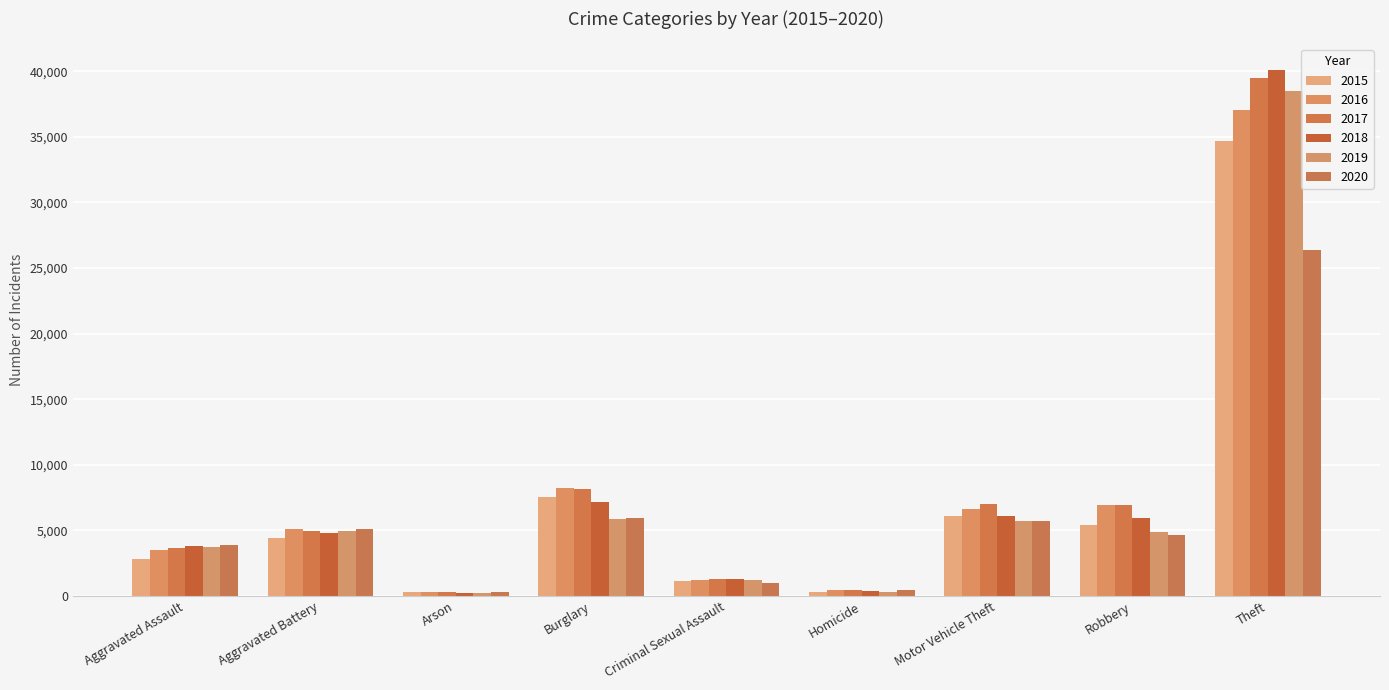

True or false: 2018 has a value of 40059 at Theft.

True